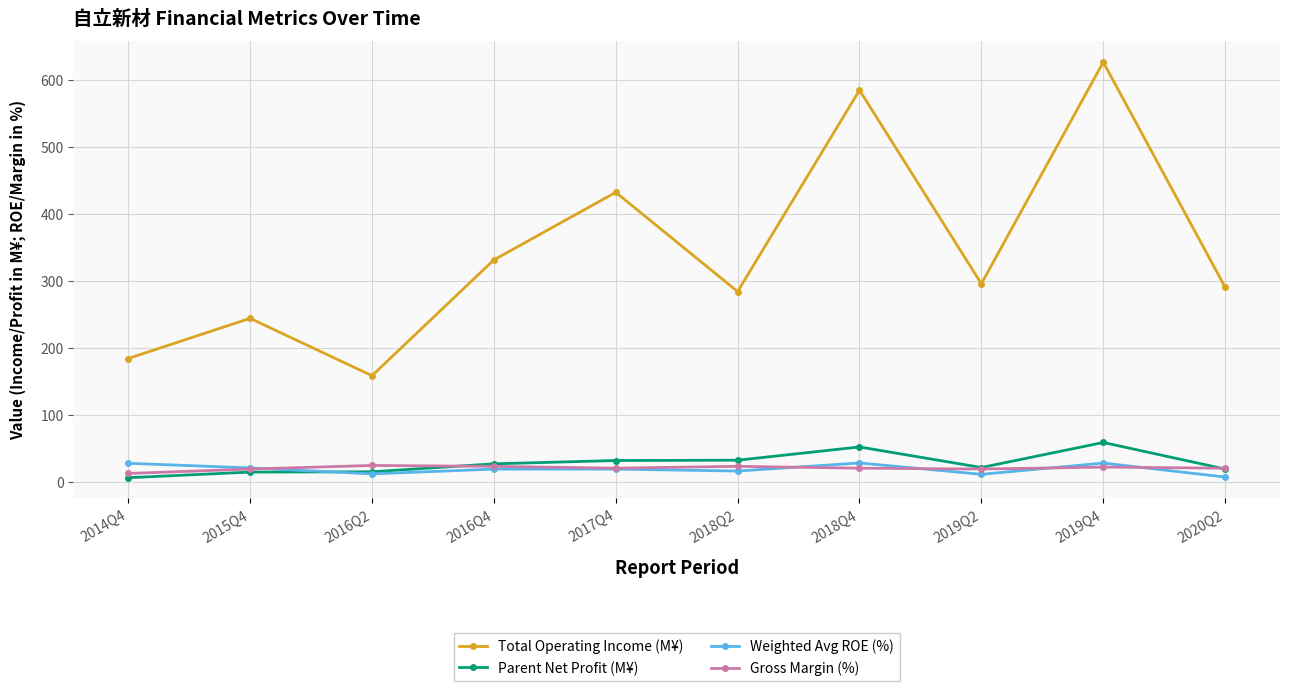

What is the label of the 10th point from the right?

2014Q4